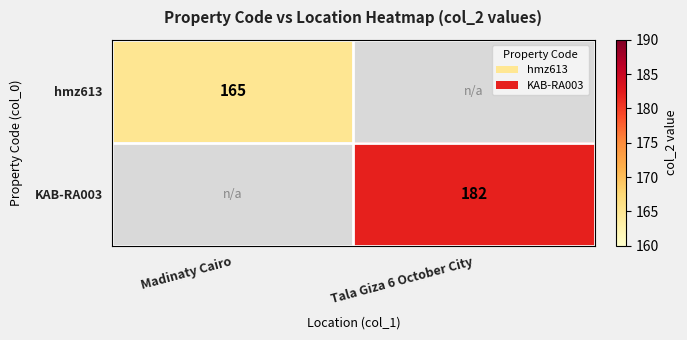

The KAB-RA003 series shows 182 at Tala Giza 6 October City. True or false?

True